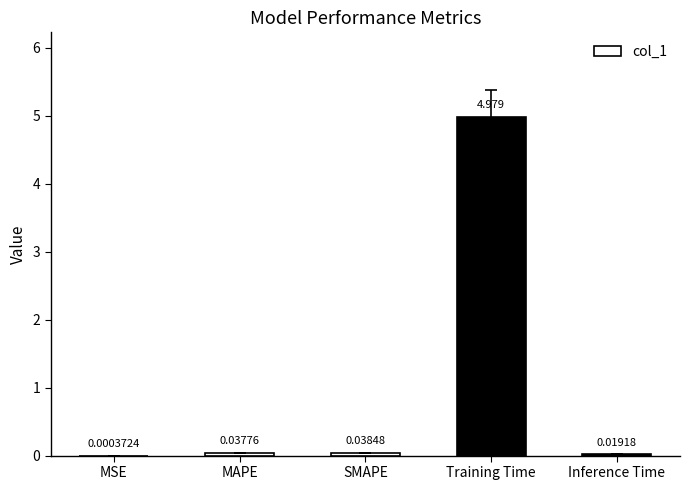

Which category has the highest value across all series?

Training Time